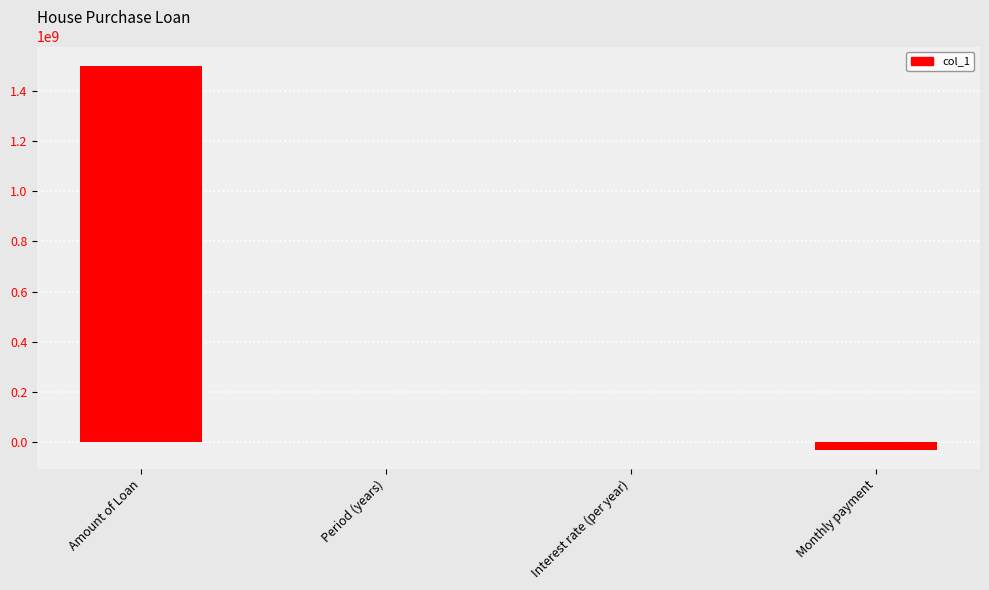

What is the greatest value displayed?

1500000000.0